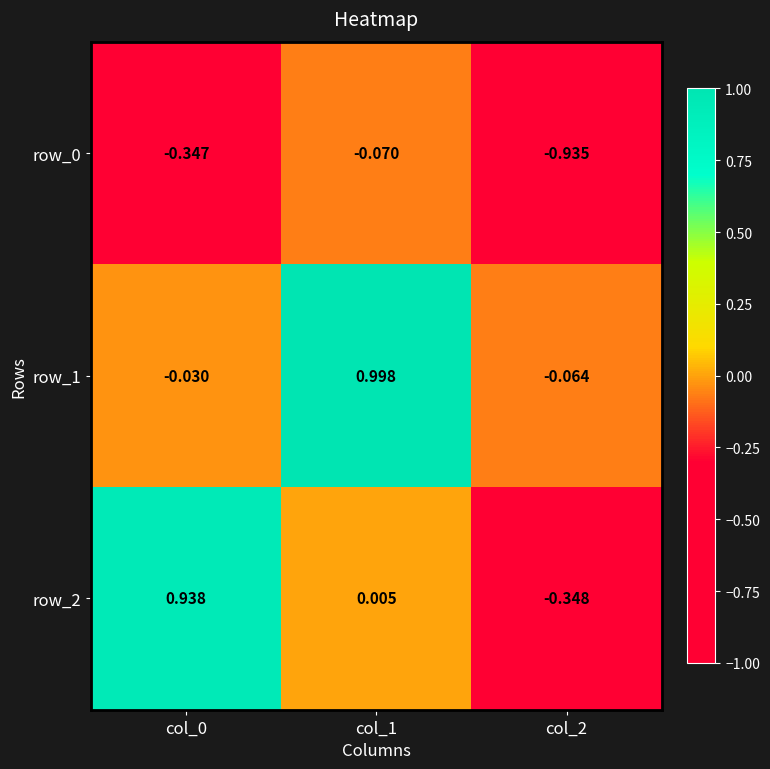

Is the value of row_1 at col_0 greater than the value of row_0 at col_0?

Yes